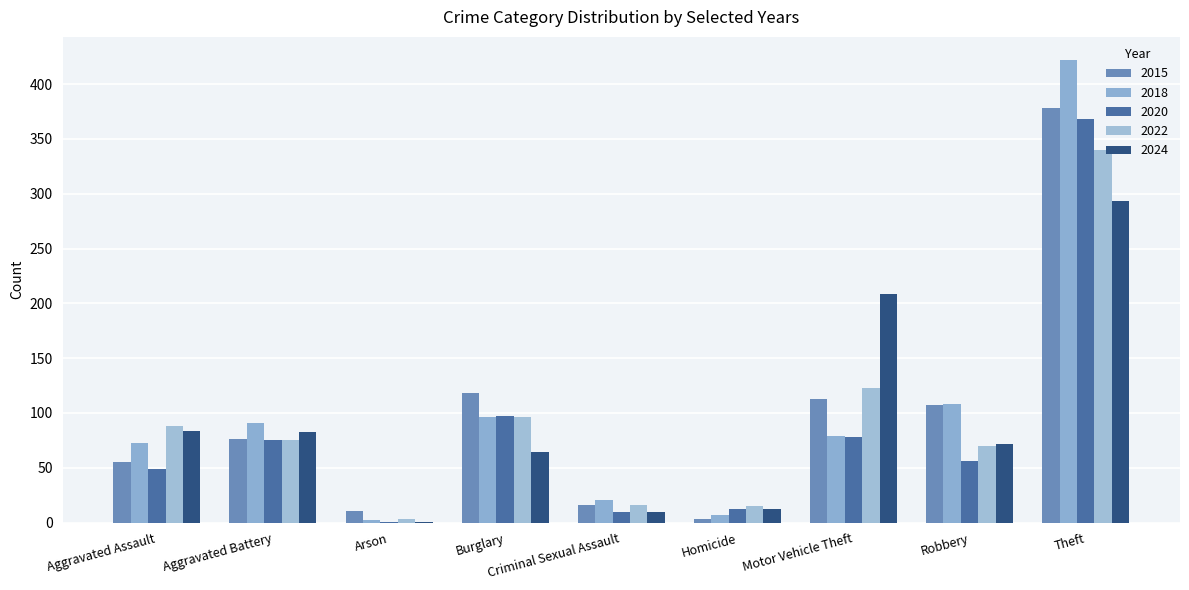

True or false: 2022 has a value of 111 at Aggravated Battery.

False